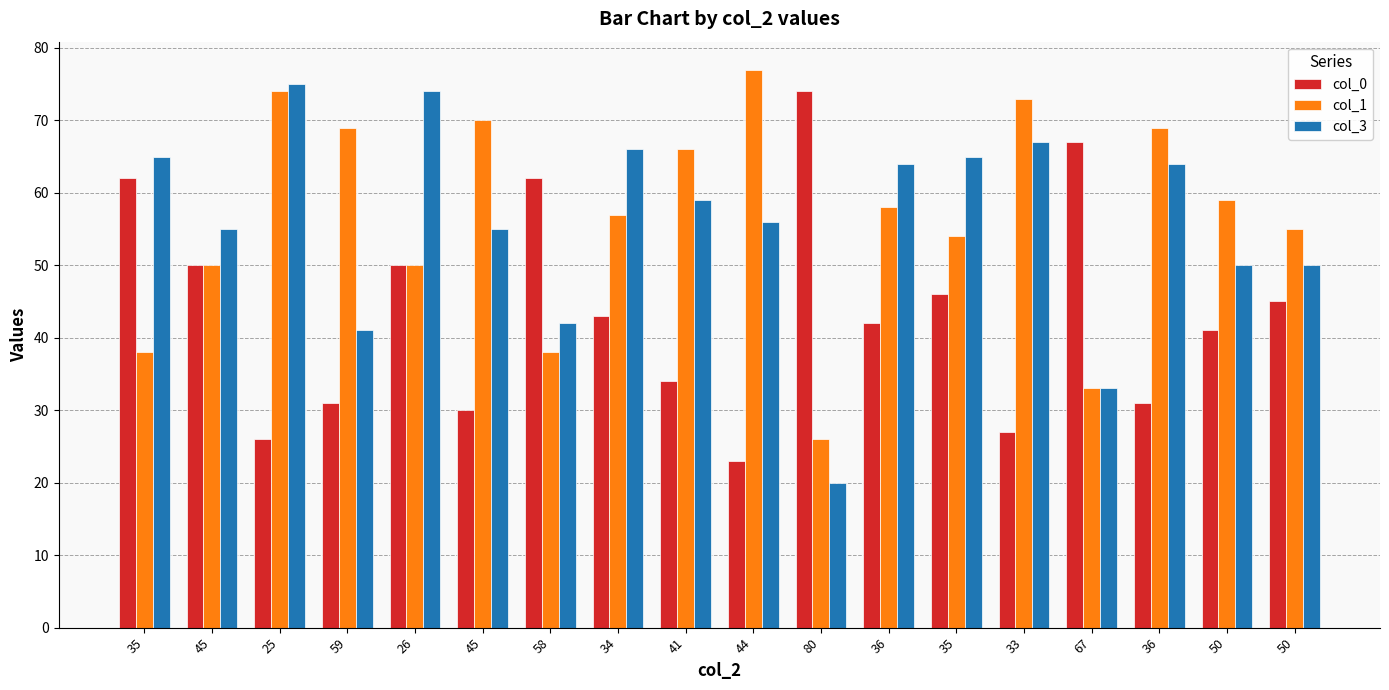

How many bars are there in total?

54